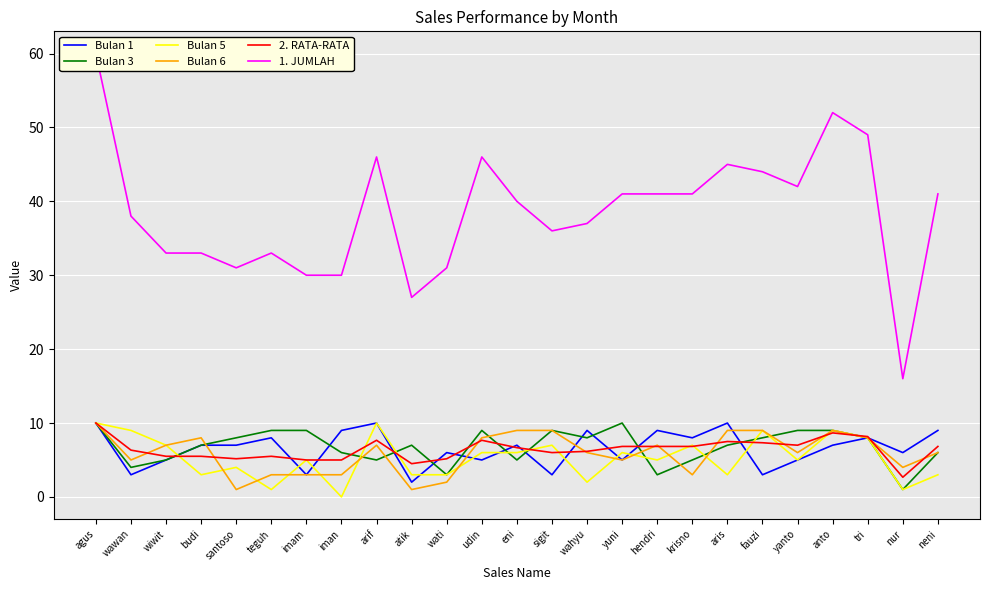

Is it true that Bulan 5 equals 10.5 at udin?

False